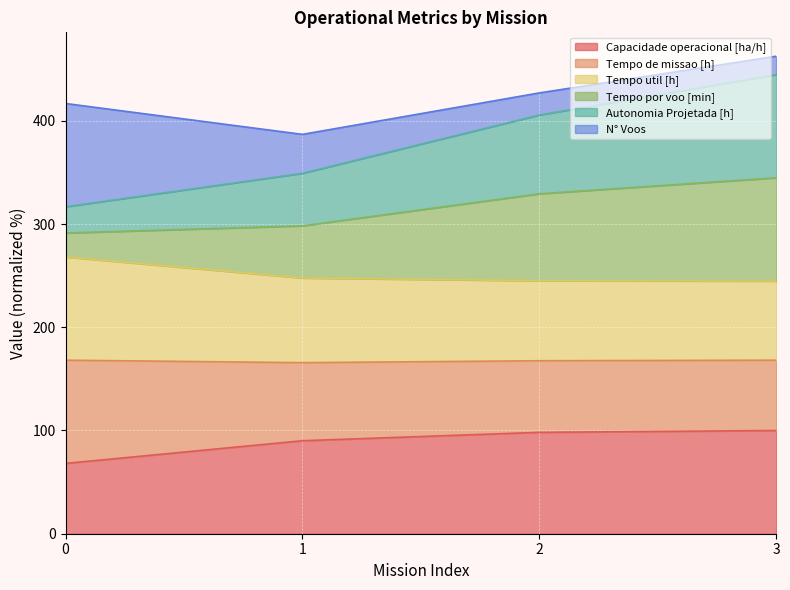

What is the highest value of the Capacidade operacional [ha/h] series?

100.0